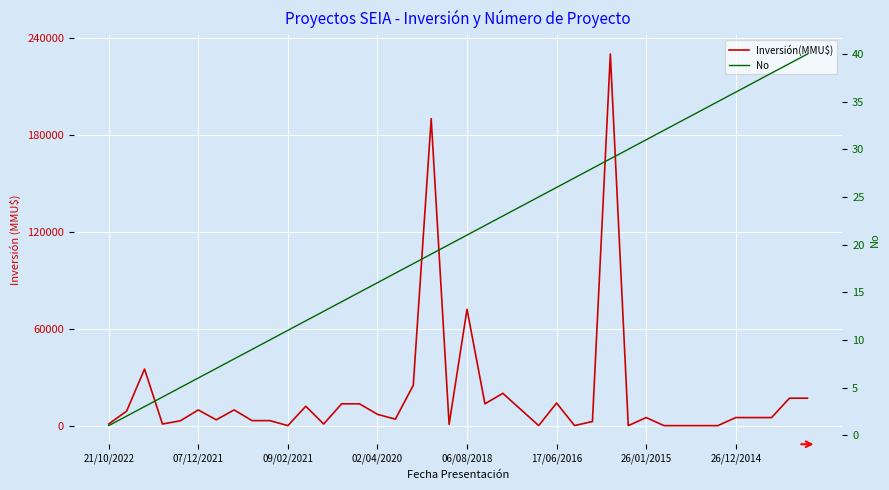

What is the spread (max minus min) of values at 31?

32